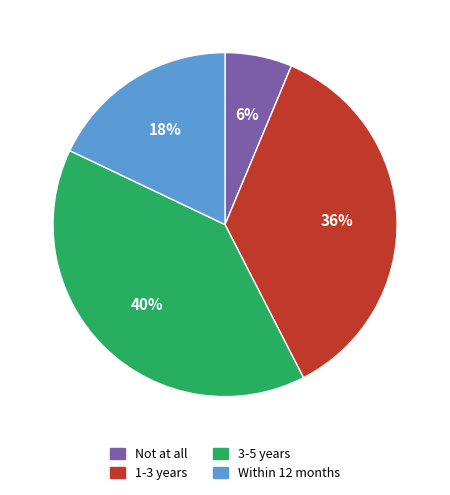

Count the number of slices in the pie.

4